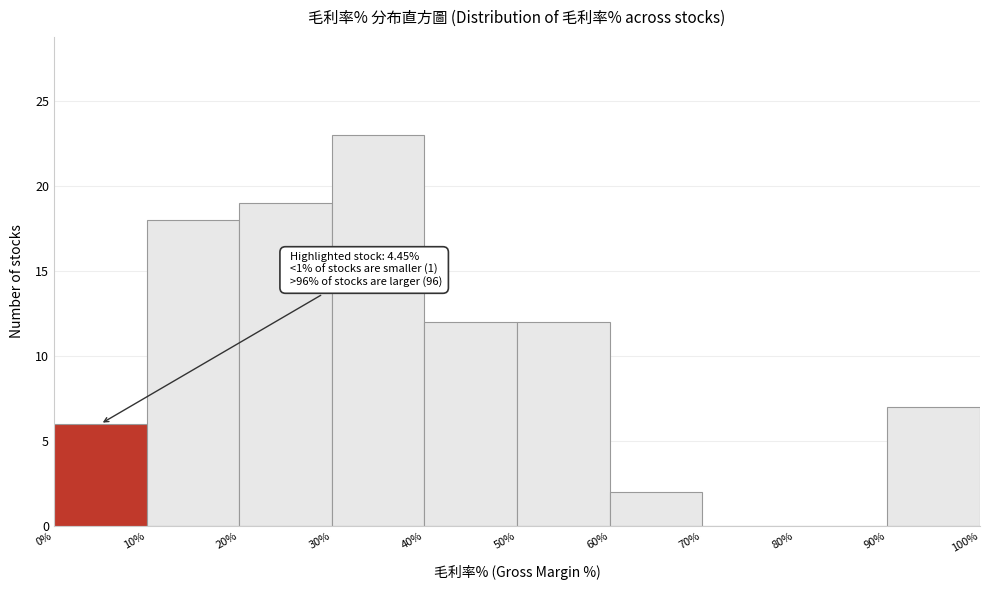

Which range on the x-axis has the tallest bar?

30% to 40%